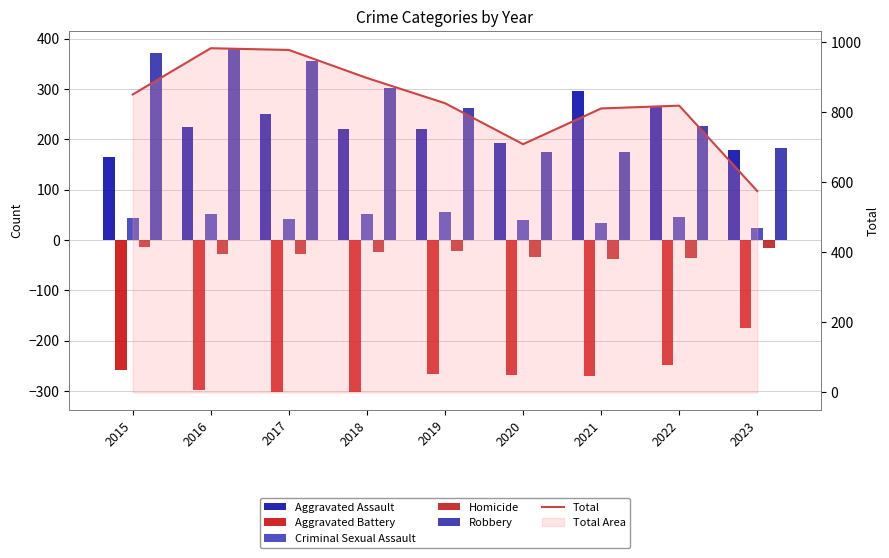

The value of Robbery at 2022 is 308. True or false?

False